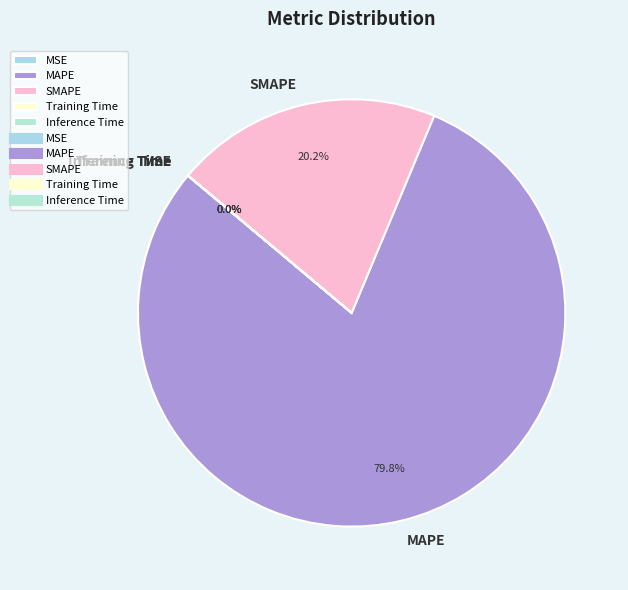

To the nearest percent, what portion does MAPE represent?

80%